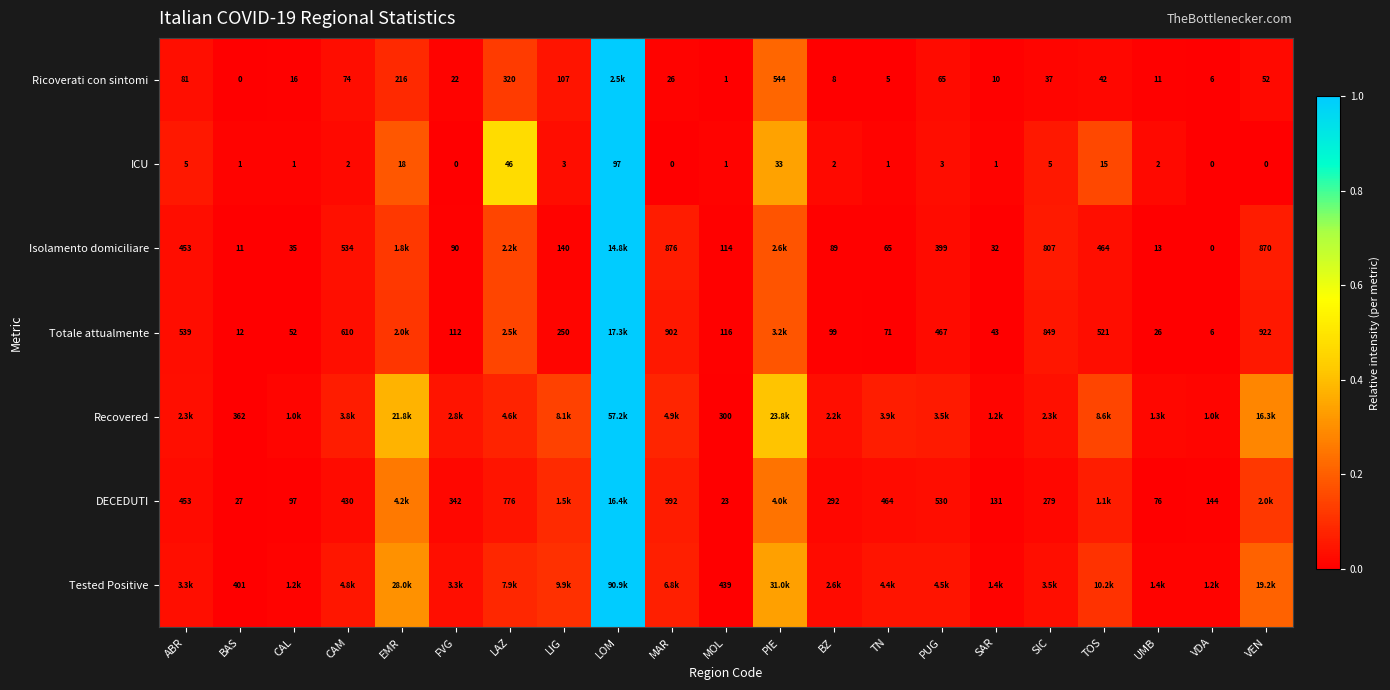

Is the value of Totale attualmente at BAS greater than the value of DECEDUTI at CAL?

No